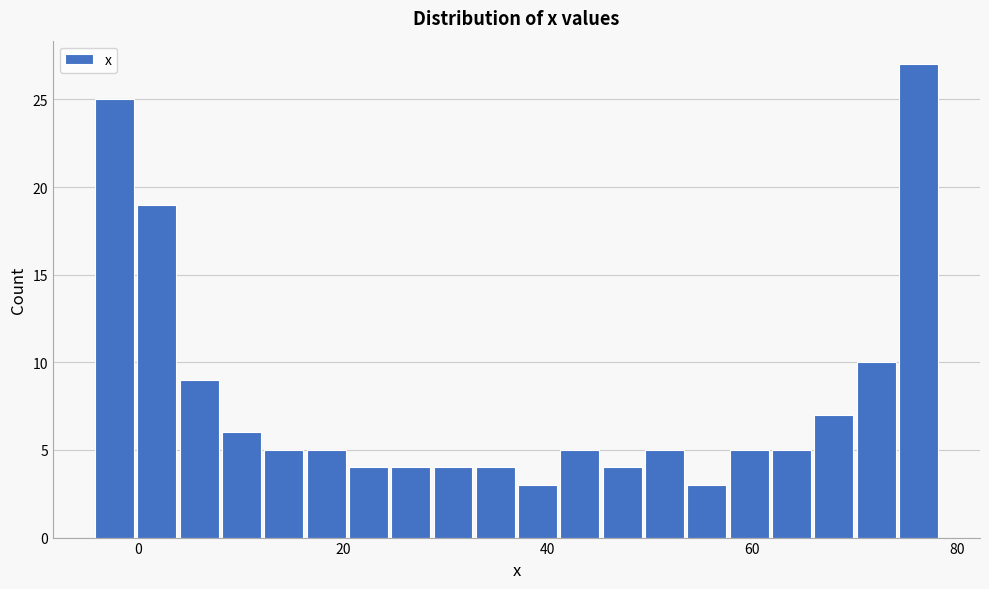

Around what value on the x-axis is the tallest bar? Give the approximate position of its centre, as read against the axis.

76